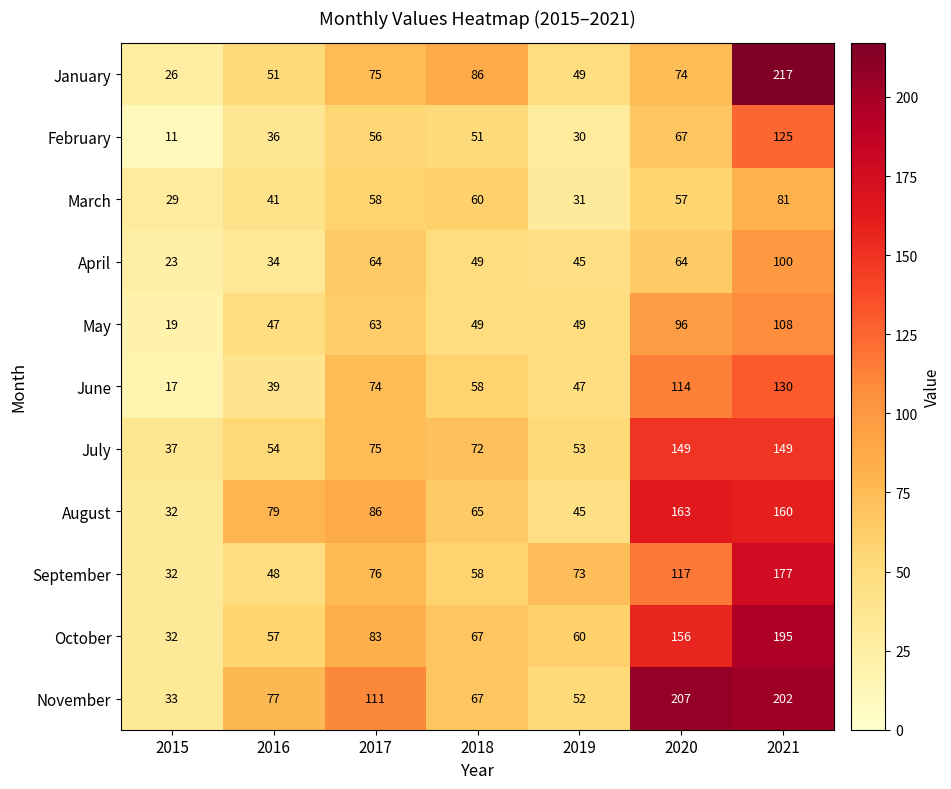

At which label does January first exceed 74?

2017